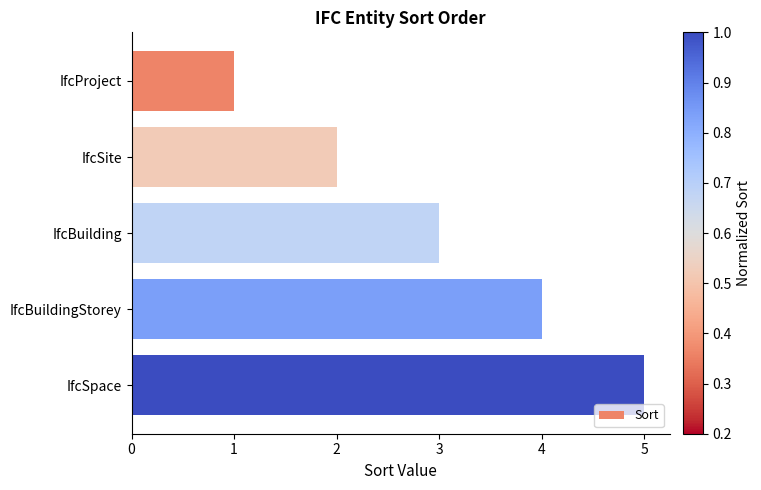

How many categories are shown in the chart?

5